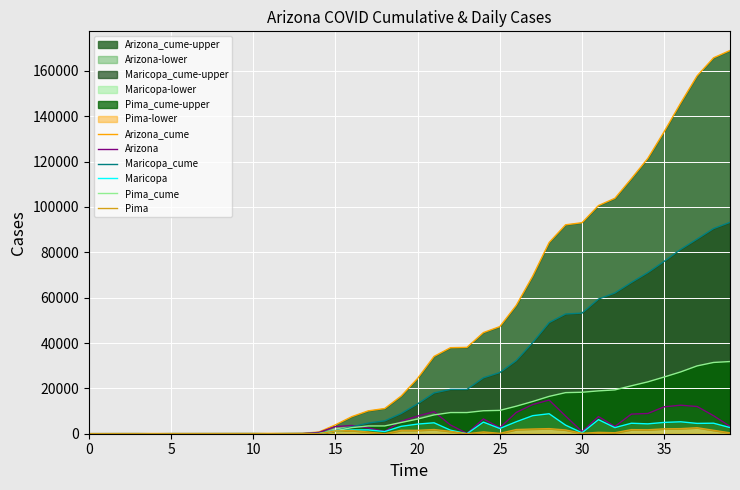

Which series has the widest spread of values?

Arizona_cume